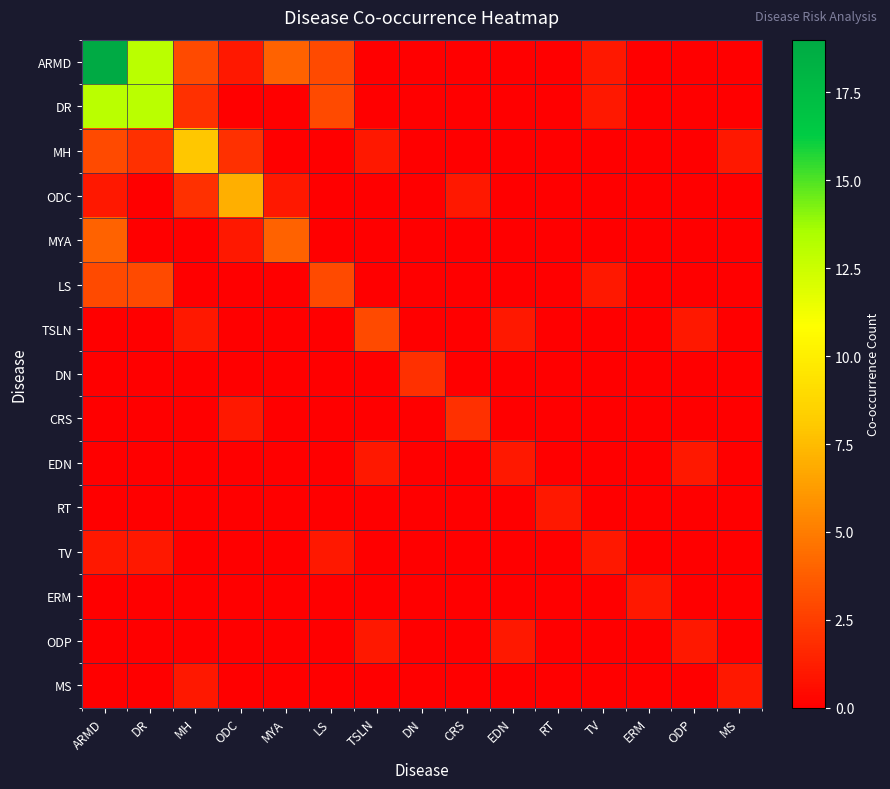

How many distinct data groups are displayed?

15